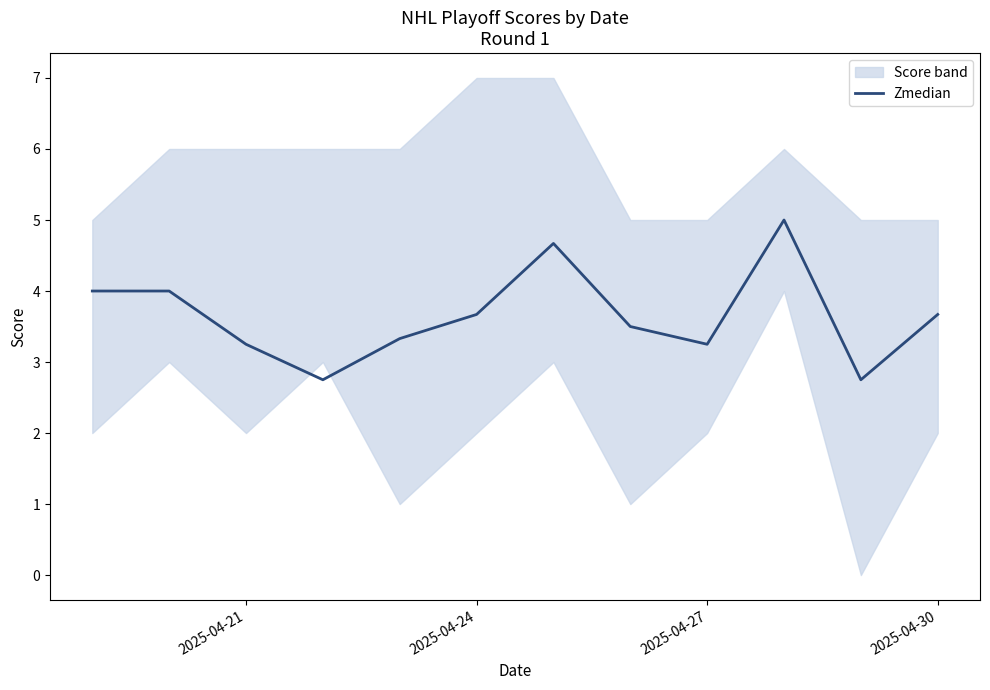

The Zmedian series shows 3.7 at 2025-04-30. True or false?

True